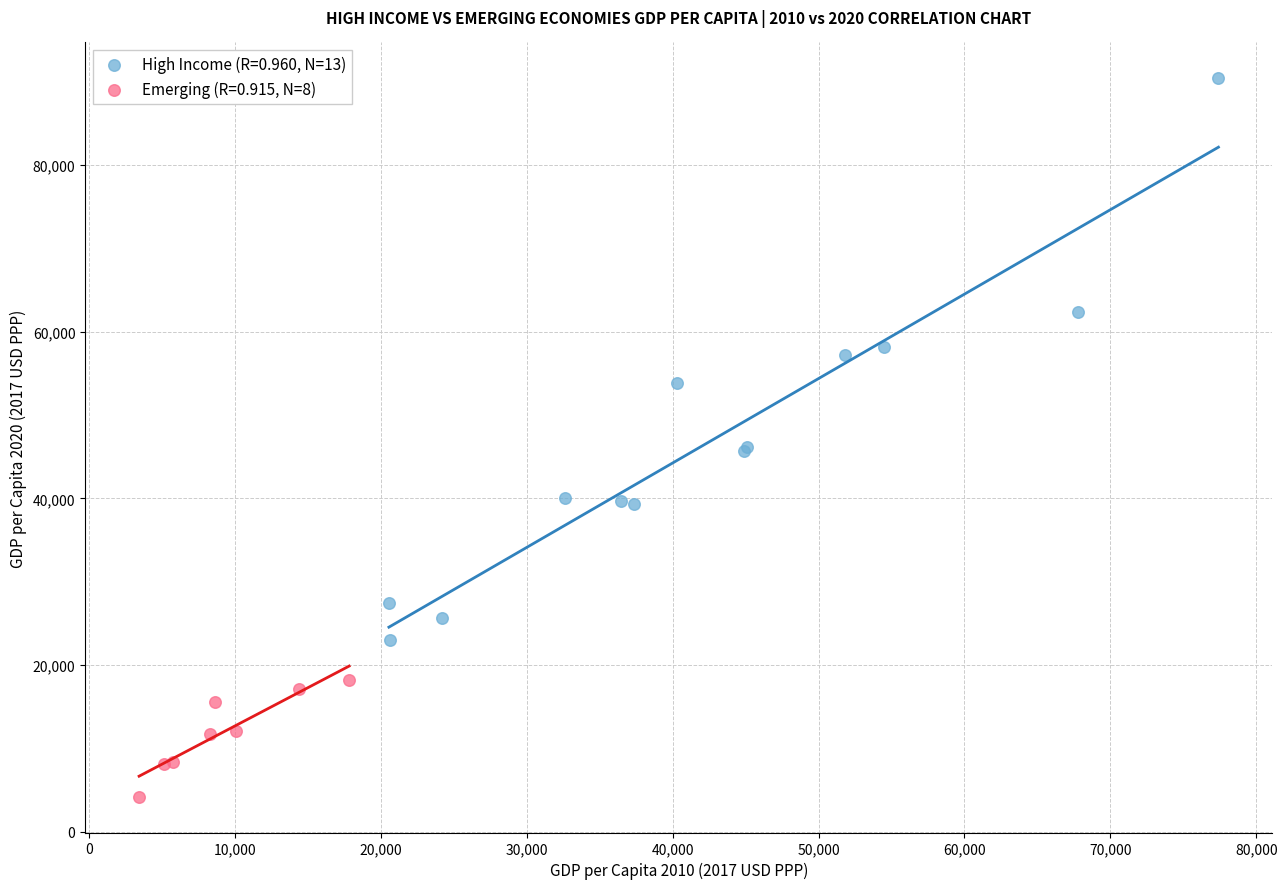

Which series contains the lowest Y value?

Emerging (R=0.915, N=8)